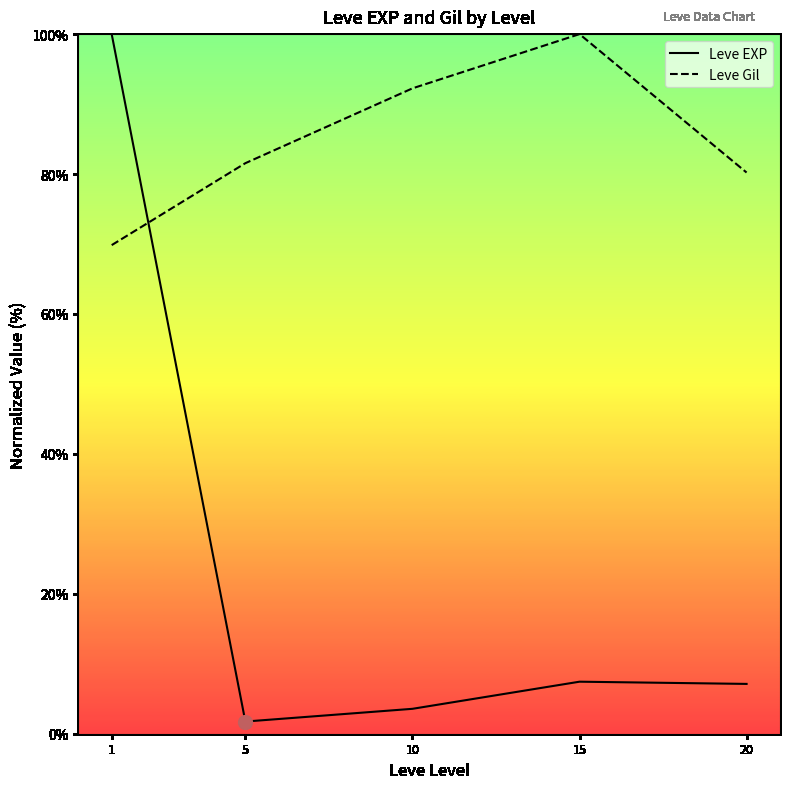

Count the number of data series in this chart.

2